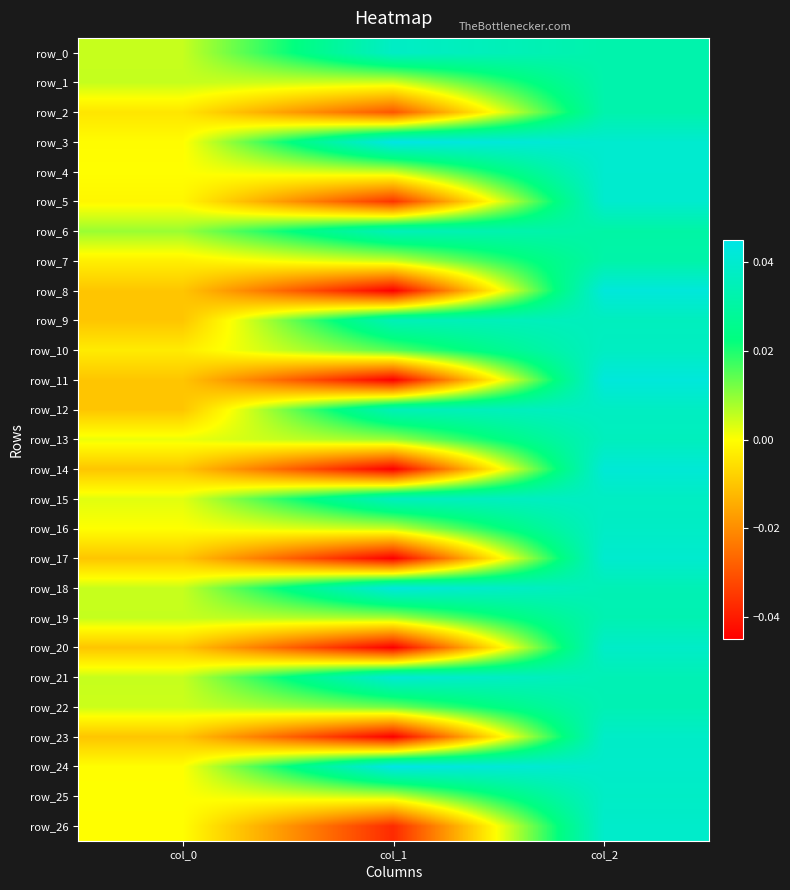

Is it true that row_23 equals -0.0 at col_0?

True